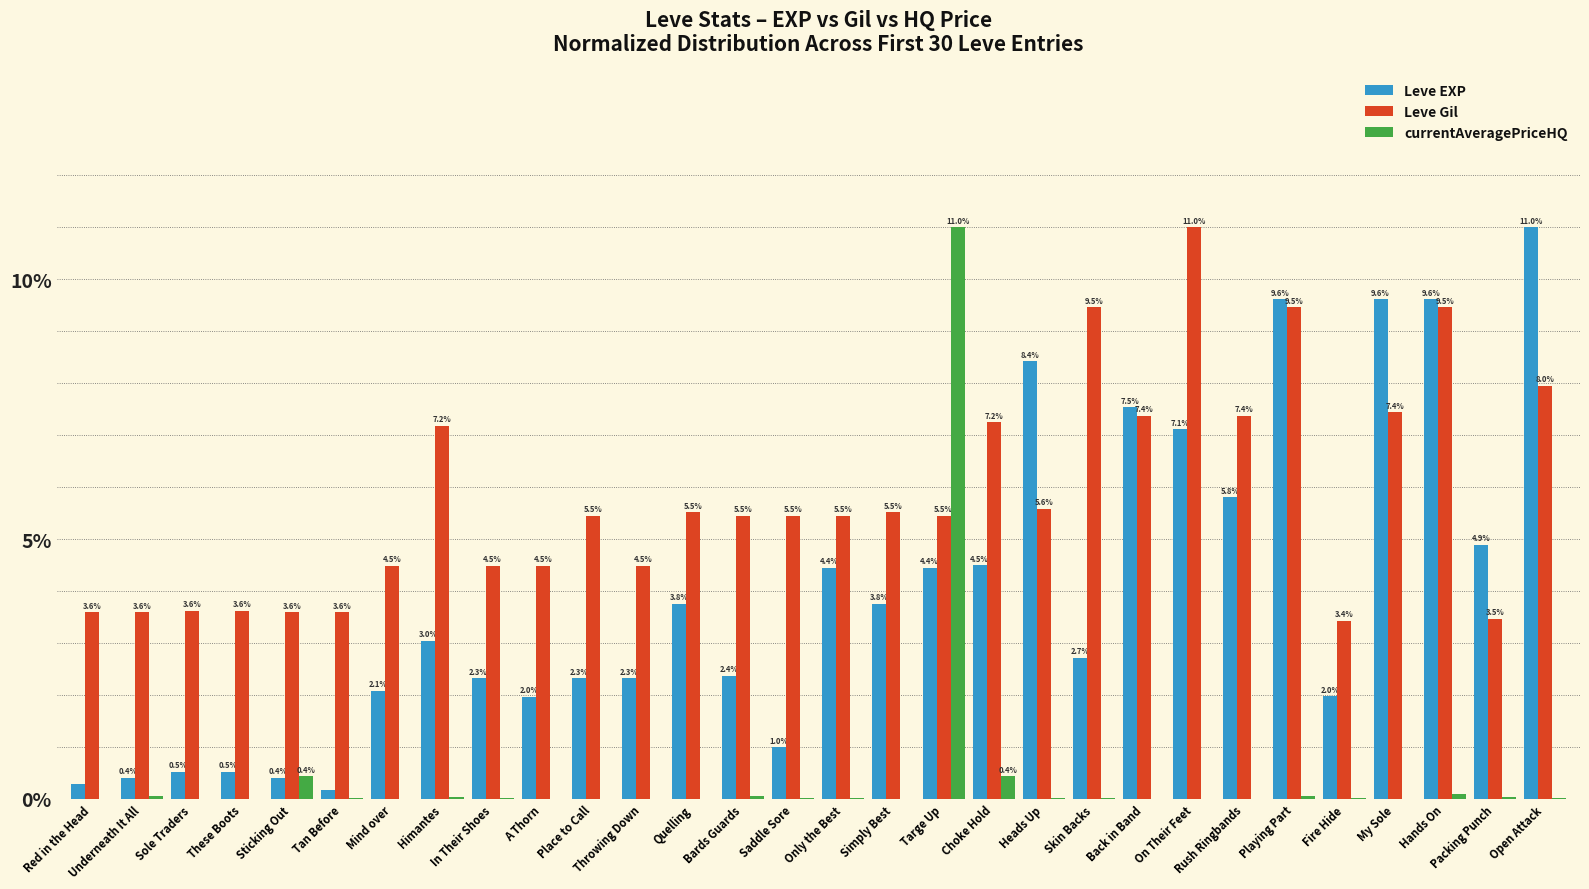

What value does the Leve EXP series have at These Boots?

0.5